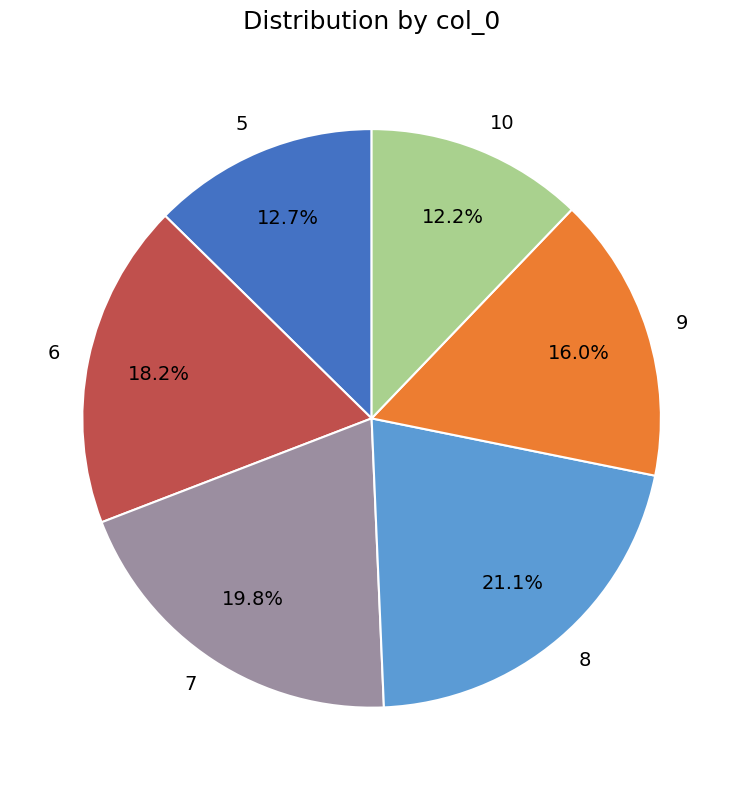

Does 10 represent more than half of the total?

No